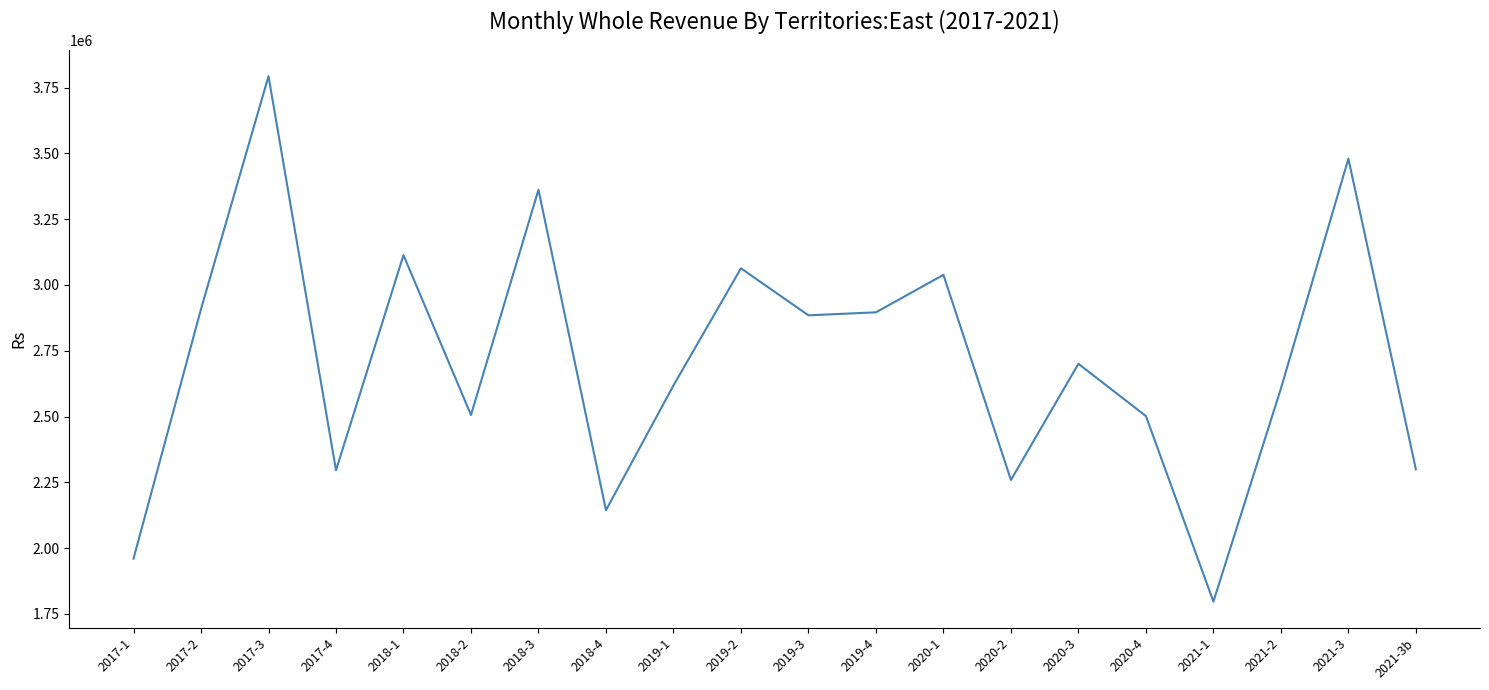

Which category has the highest value across all series?

2017-3